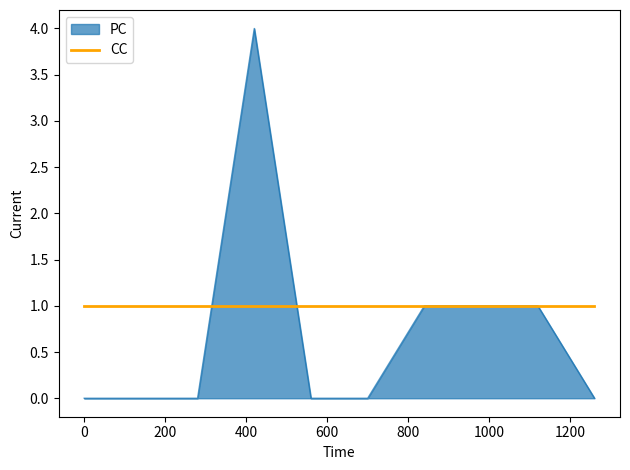

Which series has the largest total across all categories?

CC